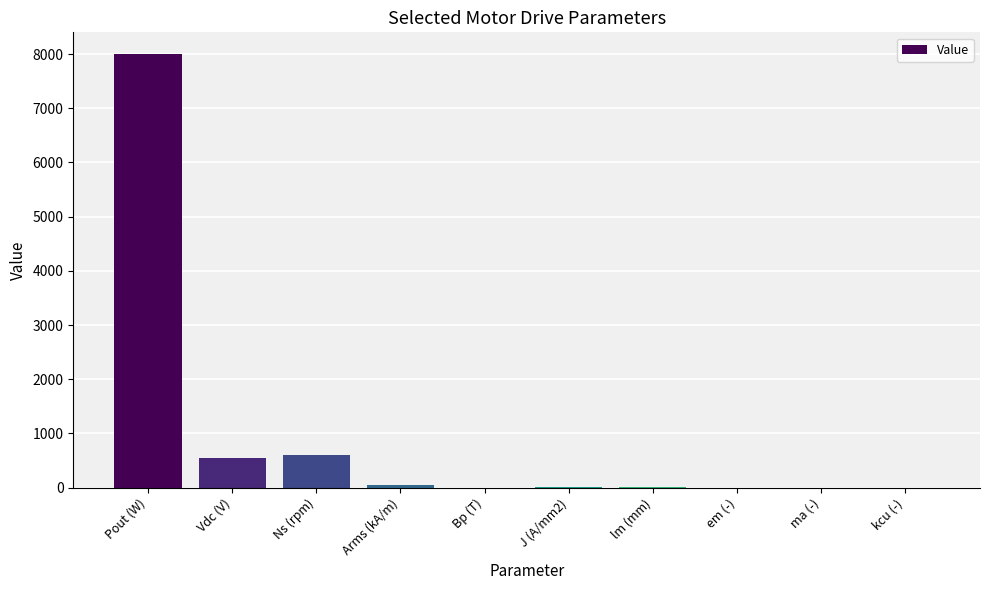

What is the sum of the values at Ns (rpm) and Pout (W)?

8600.0